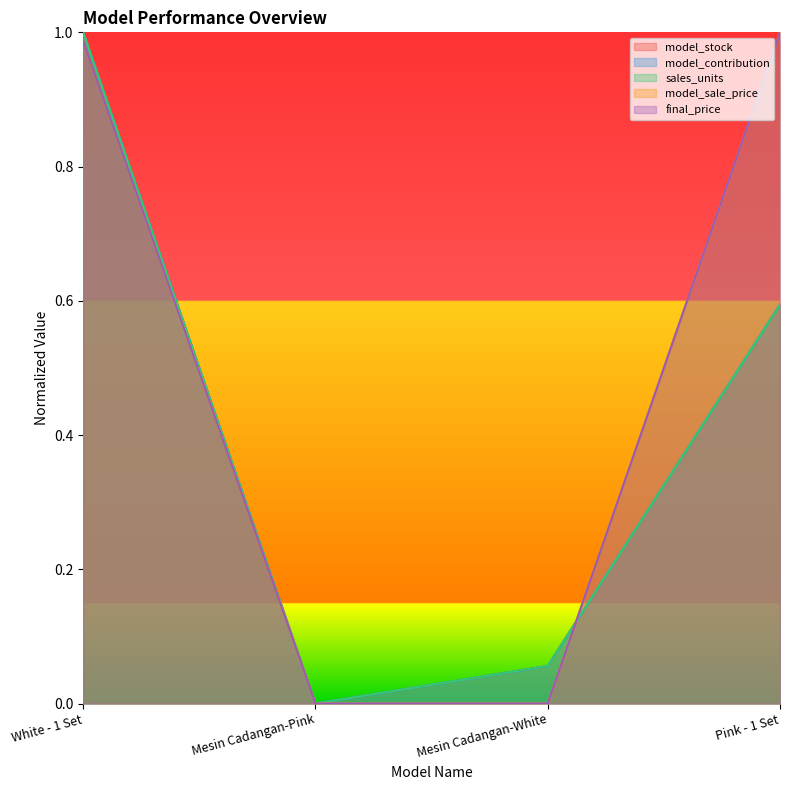

Is it true that model_stock equals -0.3 at Mesin Cadangan-Pink?

False